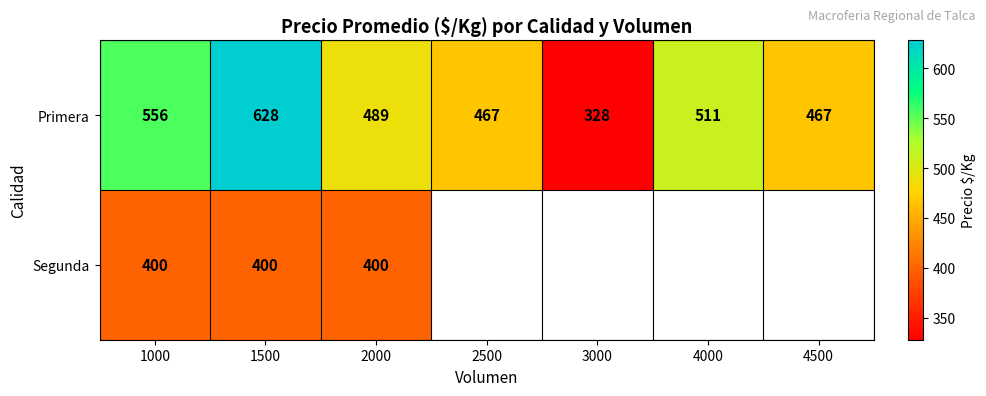

What is the difference between the highest and lowest values at 1500?

228